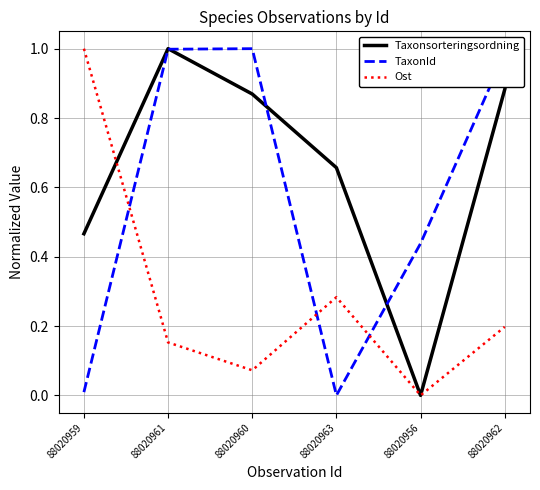

Which series ends up on top after the final intersection of TaxonId and Ost?

TaxonId